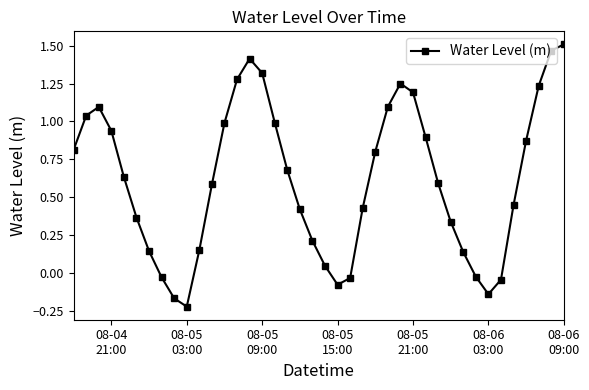

How many lines are shown in the chart?

1